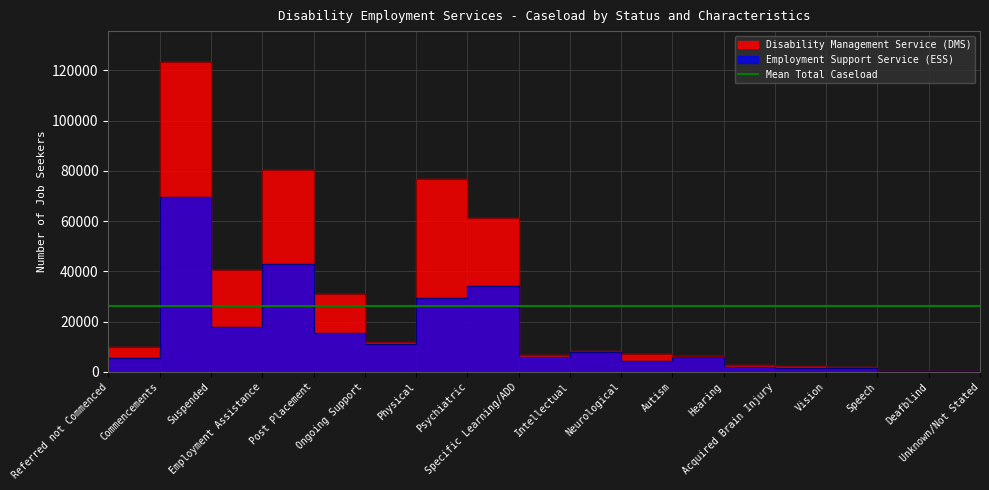

Reading left to right, transcribe all the data shown in this chart.

Disability Management Service (DMS): Referred not Commenced=9741	Commencements=123320	Suspended=40530	Employment Assistance=80399	Post Placement=30893	Ongoing Support=12028	Physical=76874	Psychiatric=61362	Specific Learning/ADD=6503	Intellectual=8105	Neurological=7056	Autism=6215	Hearing=2697	Acquired Brain Injury=2119	Vision=2048	Speech=328	Deafblind=166	Unknown/Not Stated=118
Employment Support Service (ESS): Referred not Commenced=5678	Commencements=69624	Suspended=18024	Employment Assistance=43071	Post Placement=15492	Ongoing Support=11061	Physical=29363	Psychiatric=34298	Specific Learning/ADD=5832	Intellectual=7898	Neurological=4452	Autism=5884	Hearing=2005	Acquired Brain Injury=1680	Vision=1452	Speech=237	Deafblind=140	Unknown/Not Stated=85